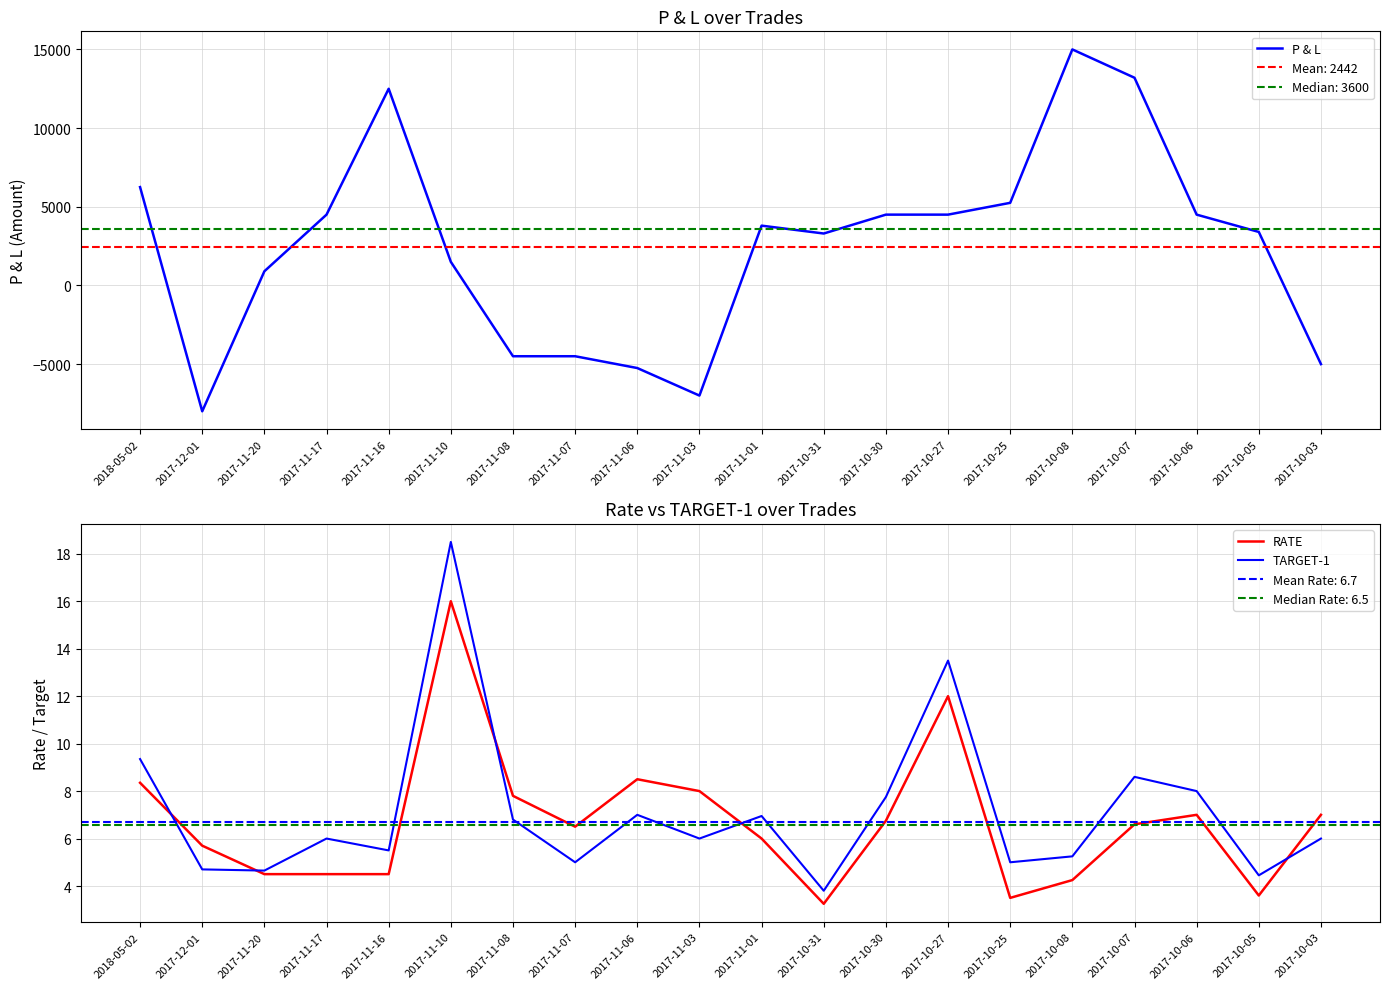

How many values in P & L are above zero?

14